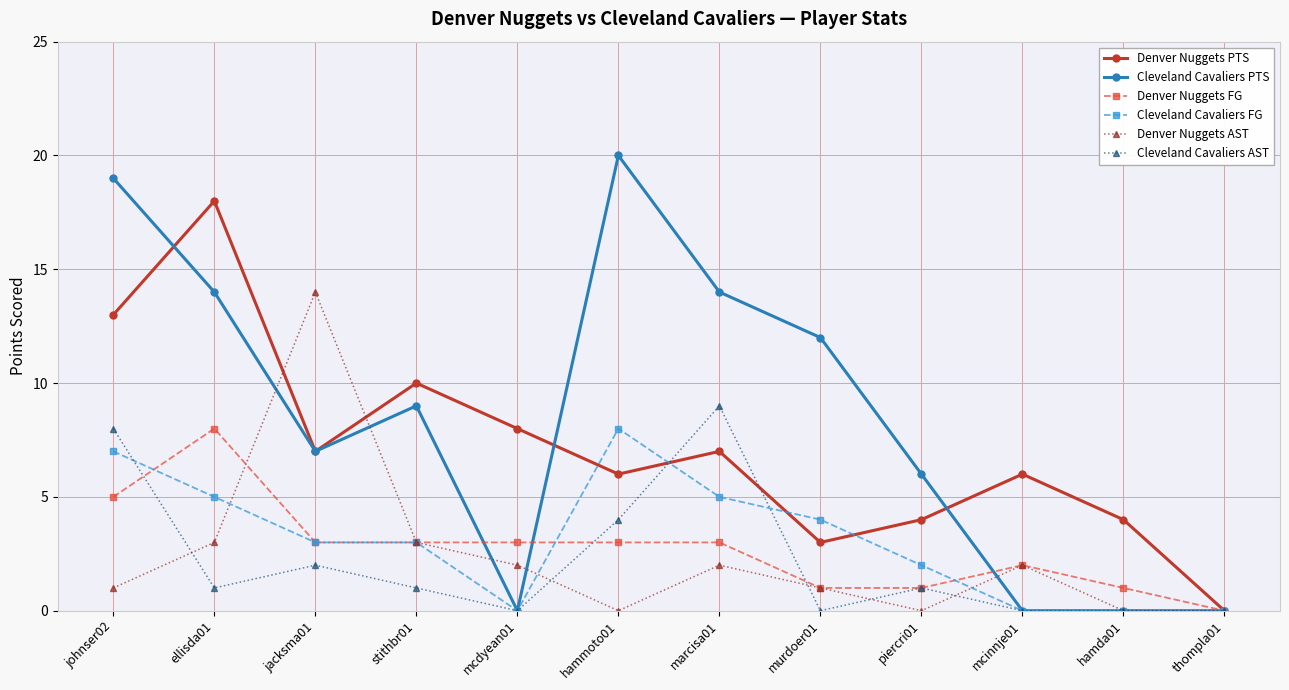

True or false: Cleveland Cavaliers FG has a value of 3 at marcisa01.

False